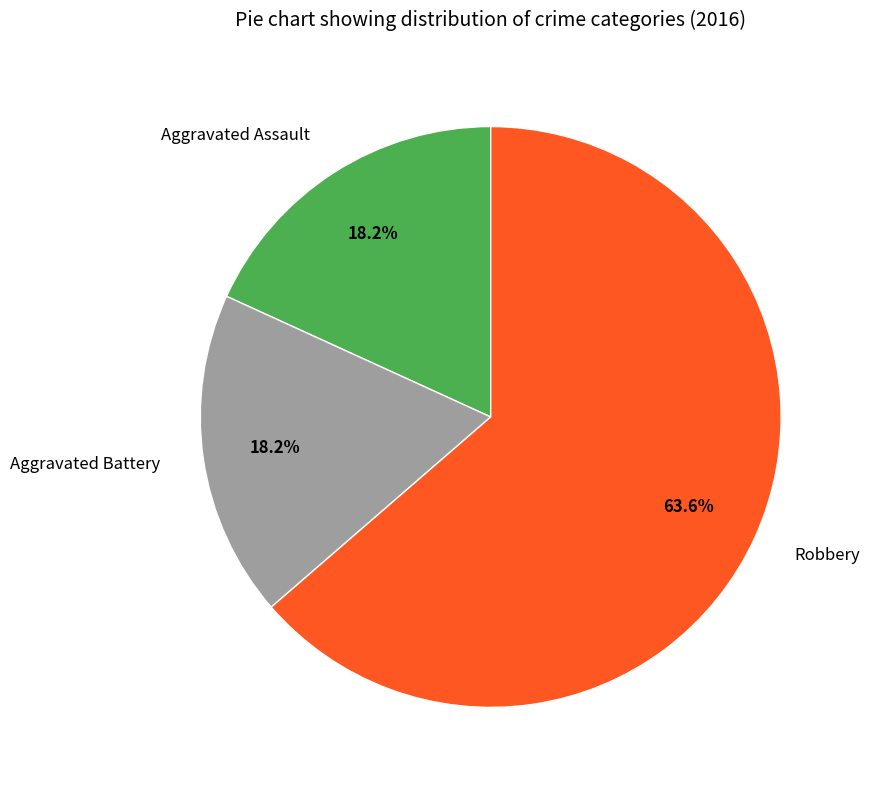

What is the total percentage of Aggravated Assault and Aggravated Battery?

36.4%